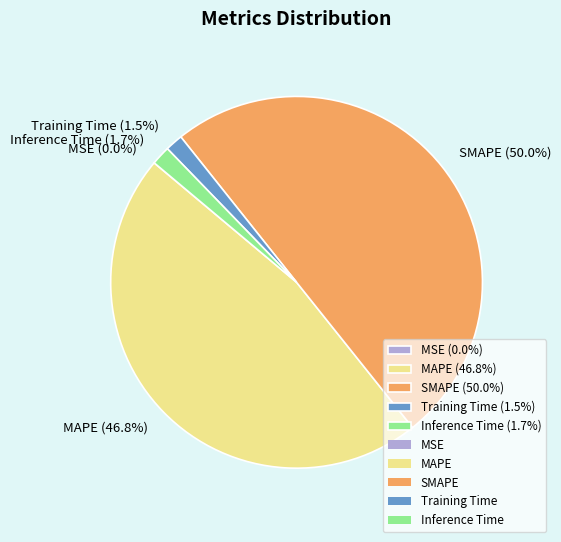

Does Training Time (1.5%) account for over 50% of the chart?

No